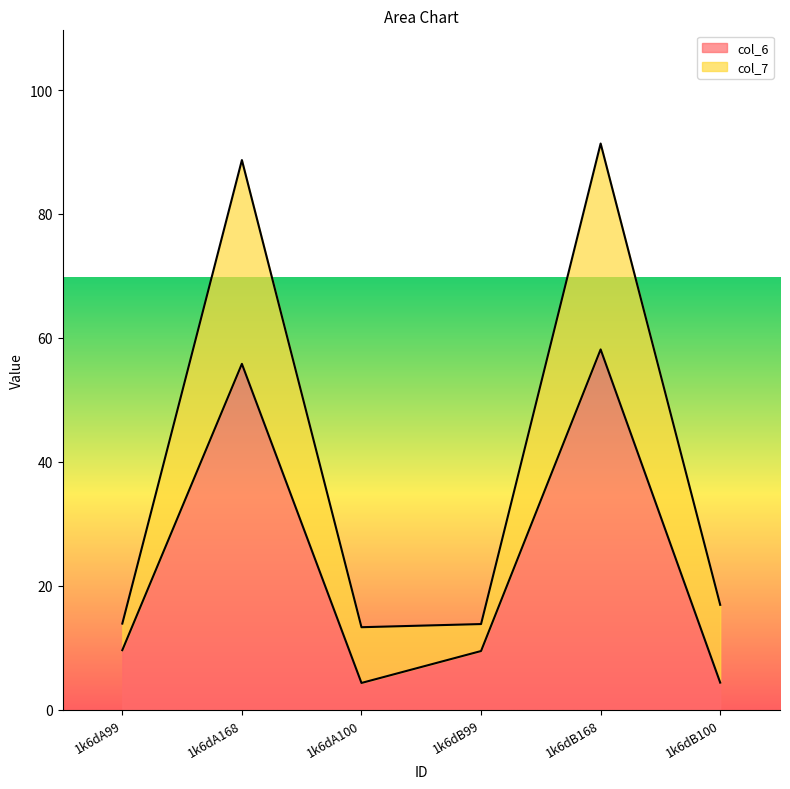

Rank the categories by value from lowest to highest.

1k6dA100, 1k6dB100, 1k6dB99, 1k6dA99, 1k6dA168, 1k6dB168